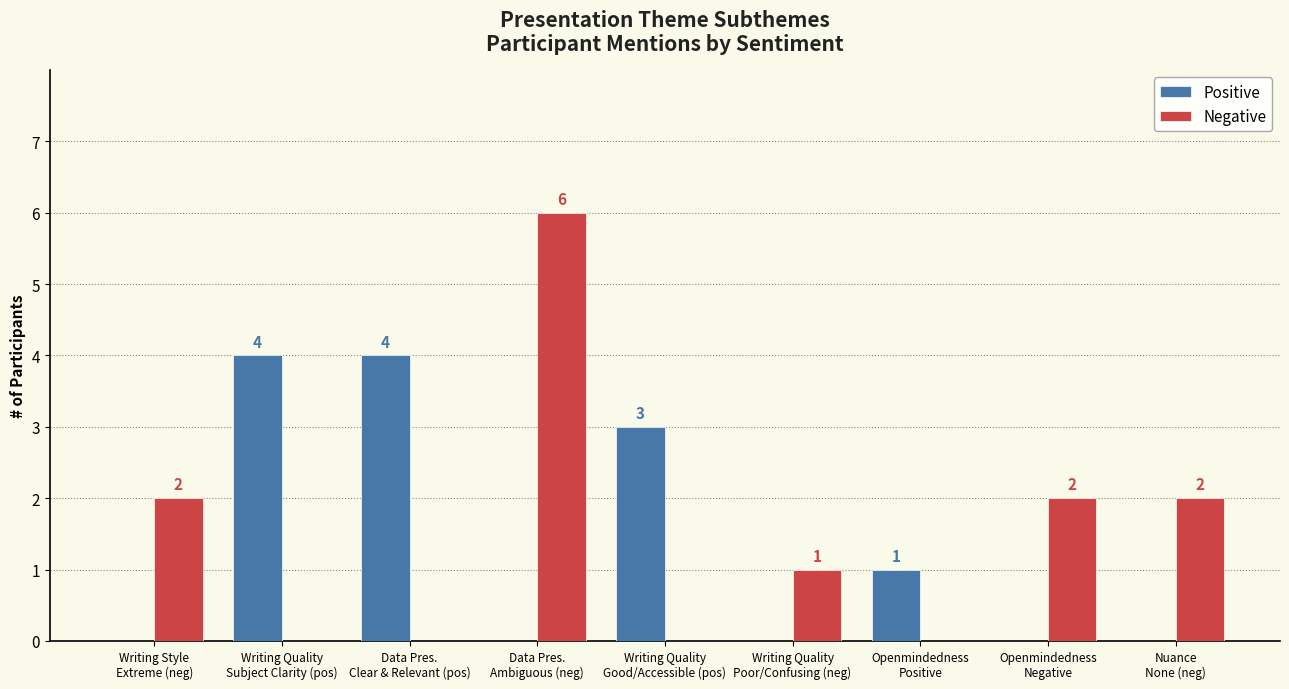

What is the maximum value shown in the chart?

6